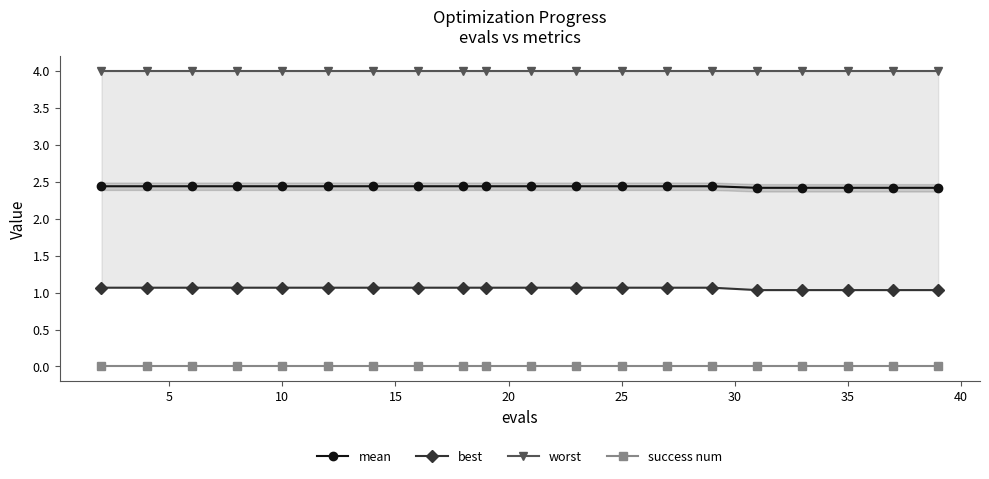

What is the lowest value of the worst series?

4.0